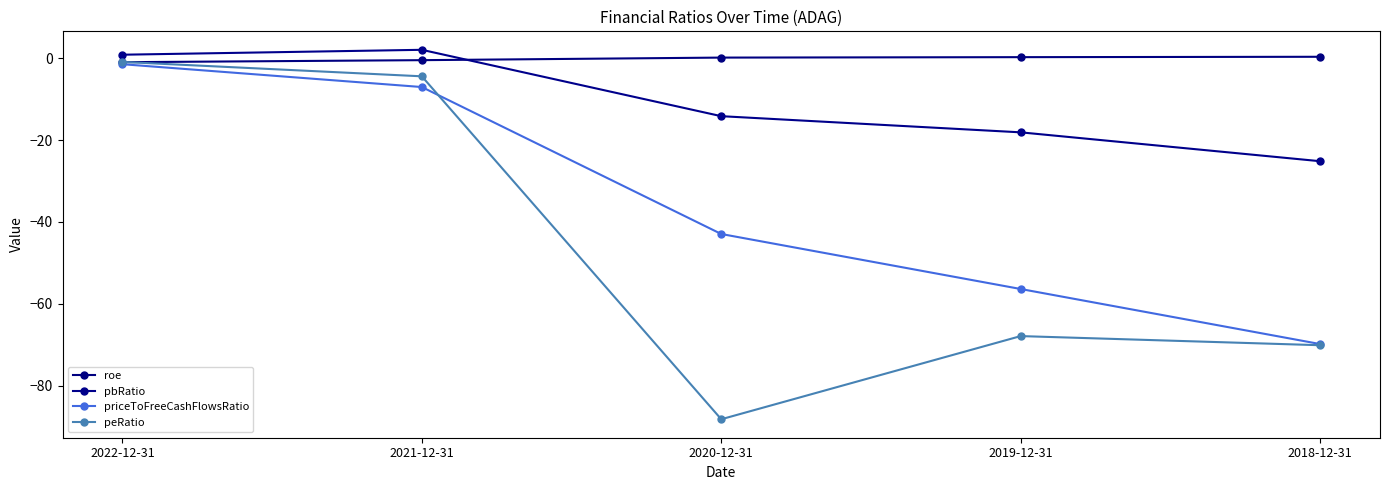

Which series has the largest range (max minus min)?

peRatio